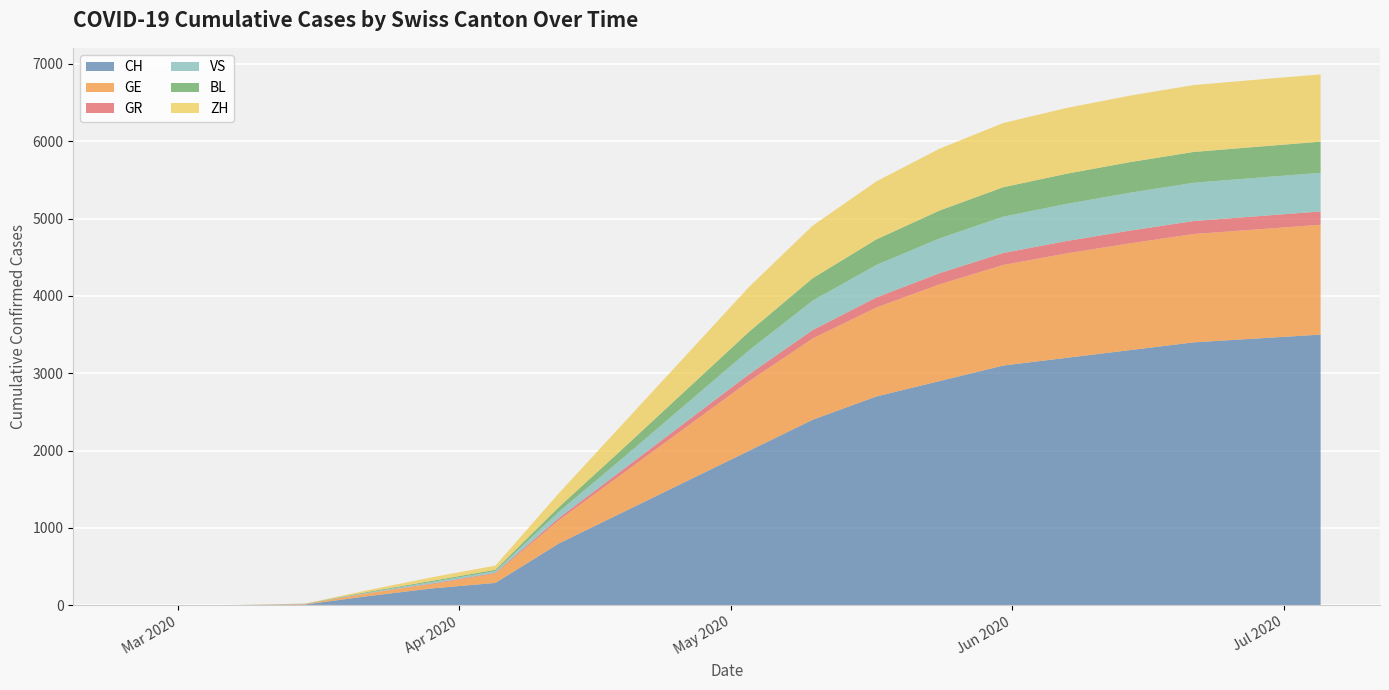

Reading left to right, extract all data points from this chart.

CH: 2020-02-25=0	2020-03-01=0	2020-03-08=3	2020-03-15=11	2020-03-22=120	2020-03-29=219	2020-04-05=290	2020-04-12=800	2020-04-19=1200	2020-04-26=1600	2020-05-03=2000	2020-05-10=2400	2020-05-17=2700	2020-05-24=2900	2020-05-31=3100	2020-06-07=3200	2020-06-14=3300	2020-06-21=3400	2020-06-28=3450	2020-07-05=3500
GE: 2020-02-25=0	2020-03-01=0	2020-03-08=1	2020-03-15=8	2020-03-22=36	2020-03-29=55	2020-04-05=120	2020-04-12=300	2020-04-19=500	2020-04-26=700	2020-05-03=900	2020-05-10=1050	2020-05-17=1150	2020-05-24=1250	2020-05-31=1300	2020-06-07=1350	2020-06-14=1380	2020-06-21=1400	2020-06-28=1410	2020-07-05=1420
GR: 2020-02-25=0	2020-03-01=0	2020-03-08=0	2020-03-15=0	2020-03-22=3	2020-03-29=8	2020-04-05=10	2020-04-12=30	2020-04-19=50	2020-04-26=70	2020-05-03=90	2020-05-10=110	2020-05-17=130	2020-05-24=145	2020-05-31=155	2020-06-07=160	2020-06-14=165	2020-06-21=168	2020-06-28=170	2020-07-05=172
VS: 2020-02-25=0	2020-03-01=0	2020-03-08=0	2020-03-15=1	2020-03-22=7	2020-03-29=21	2020-04-05=23	2020-04-12=80	2020-04-19=150	2020-04-26=230	2020-05-03=310	2020-05-10=380	2020-05-17=420	2020-05-24=450	2020-05-31=470	2020-06-07=480	2020-06-14=490	2020-06-21=495	2020-06-28=498	2020-07-05=500
BL: 2020-02-25=0	2020-03-01=0	2020-03-08=2	2020-03-15=2	2020-03-22=10	2020-03-29=14	2020-04-05=17	2020-04-12=60	2020-04-19=120	2020-04-26=180	2020-05-03=240	2020-05-10=290	2020-05-17=330	2020-05-24=360	2020-05-31=380	2020-06-07=390	2020-06-14=395	2020-06-21=398	2020-06-28=400	2020-07-05=402
ZH: 2020-02-25=0	2020-03-01=0	2020-03-08=0	2020-03-15=0	2020-03-22=22	2020-03-29=46	2020-04-05=54	2020-04-12=180	2020-04-19=320	2020-04-26=450	2020-05-03=580	2020-05-10=680	2020-05-17=750	2020-05-24=800	2020-05-31=830	2020-06-07=850	2020-06-14=860	2020-06-21=865	2020-06-28=868	2020-07-05=870